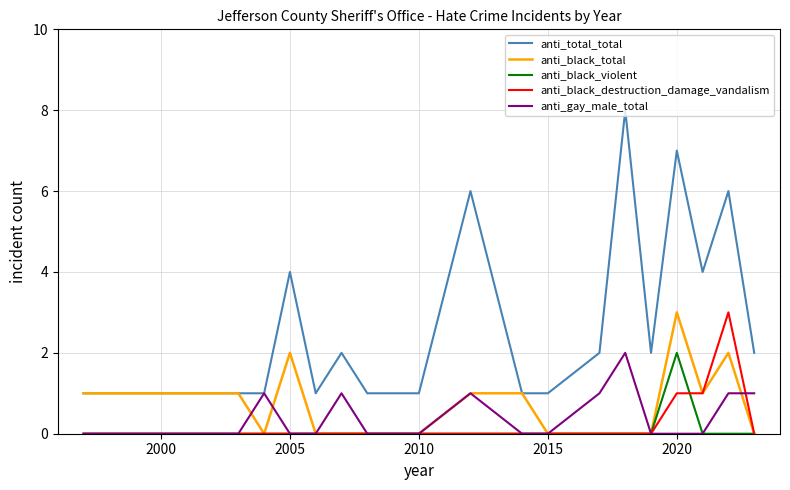

True or false: anti_black_destruction_damage_vandalism and anti_total_total cross at least once.

False